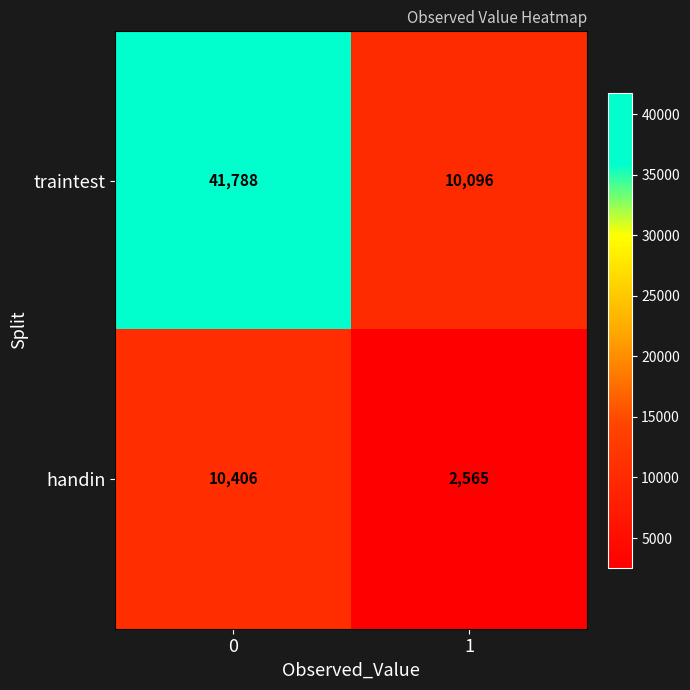

Reading left to right, extract all data points from this chart.

traintest: 41788	10096
handin: 10406	2565